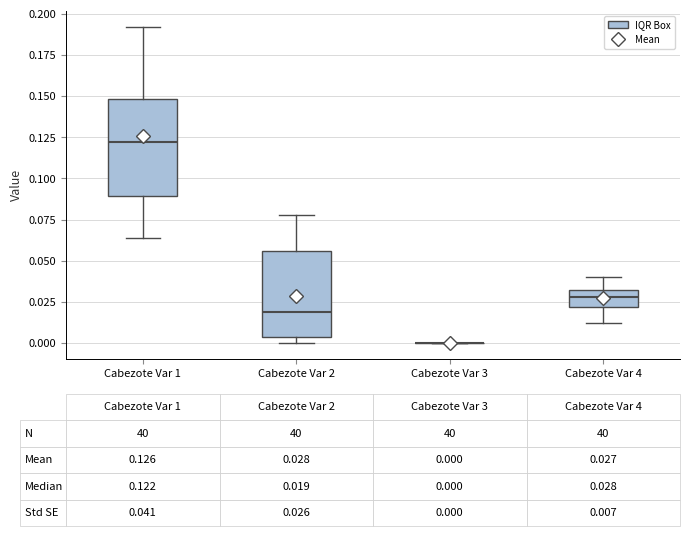

Which box is the tallest, from its lower edge to its upper edge?

Cabezote Var 1